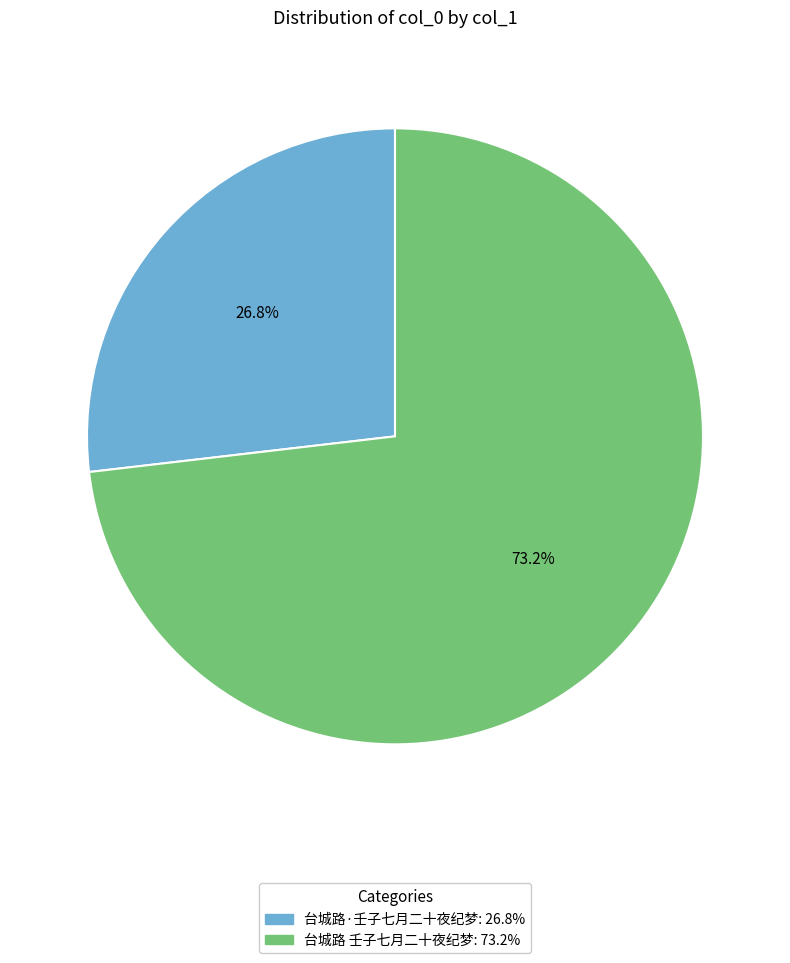

To the nearest percent, what percentage of the pie is 台城路 壬子七月二十夜纪梦?

73%